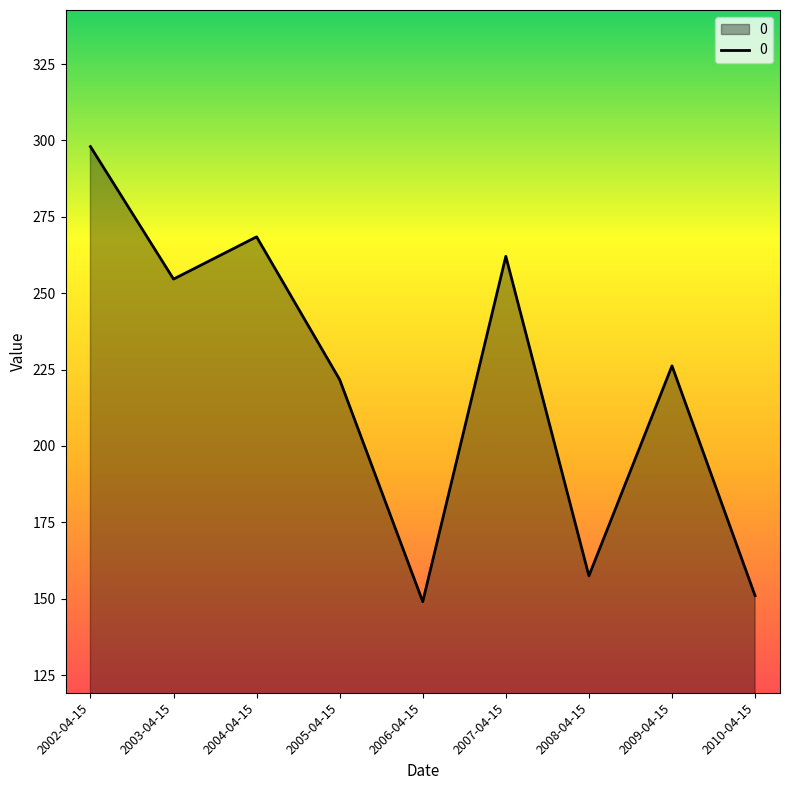

At which category does the data reach its first local valley?

2003-04-15